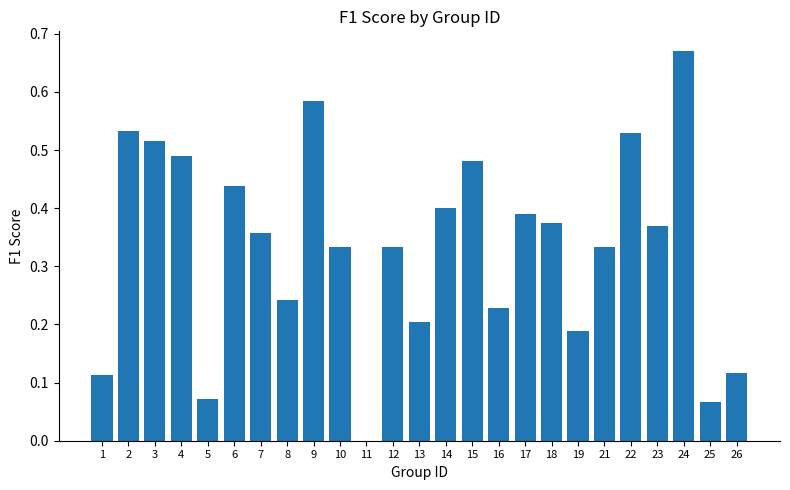

How many positive values are there?

24